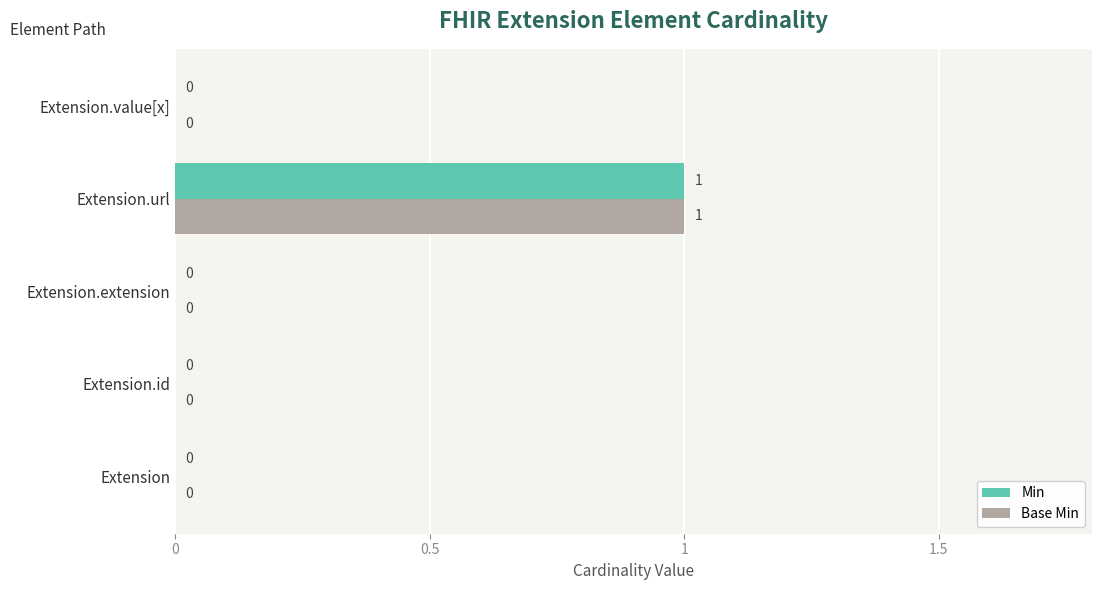

True or false: Min has a value of 1 at Extension.url.

True